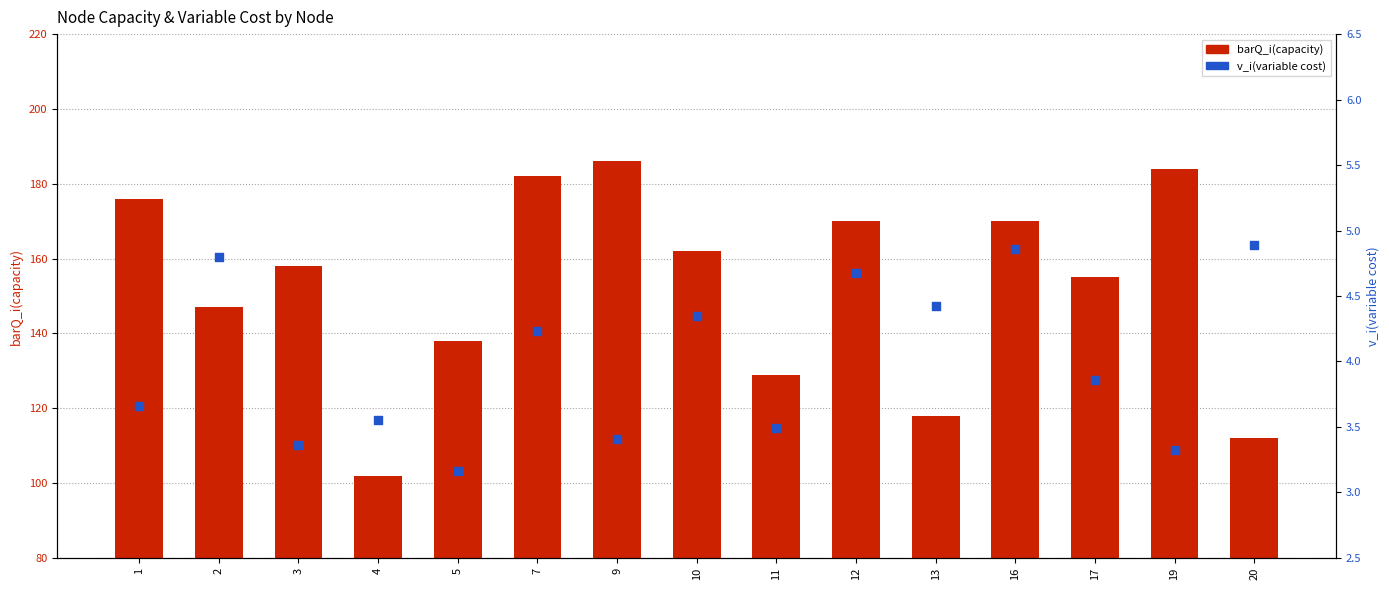

What are all the series names shown in the legend?

barQ_i(capacity), v_i(variable cost)